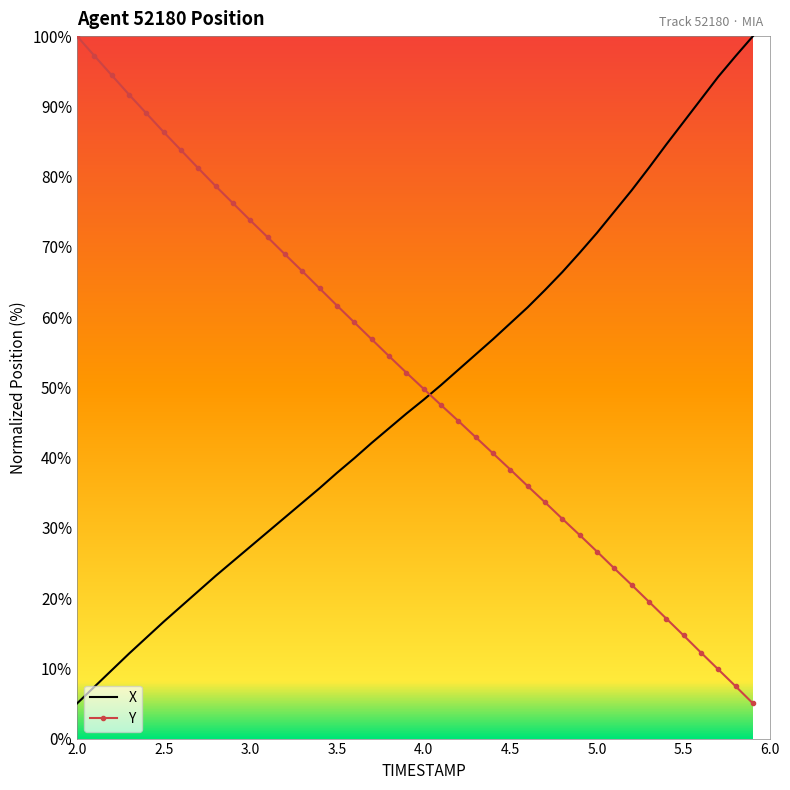

How many categories are shown in the chart?

40